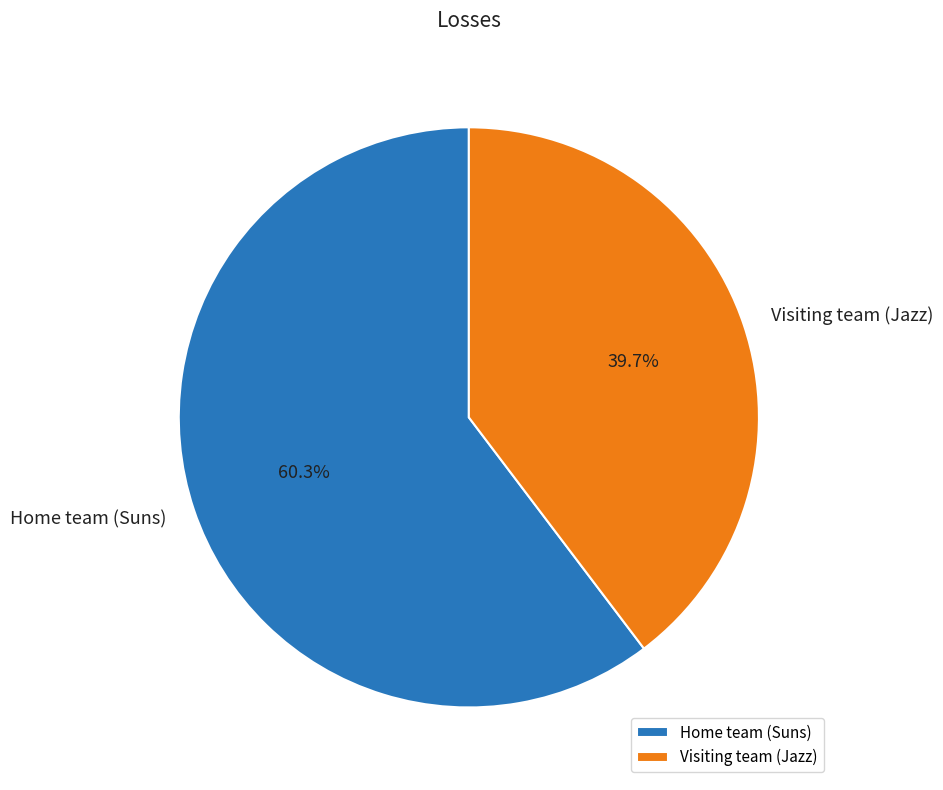

Which has a higher value, Visiting team (Jazz) or Home team (Suns)?

Home team (Suns)